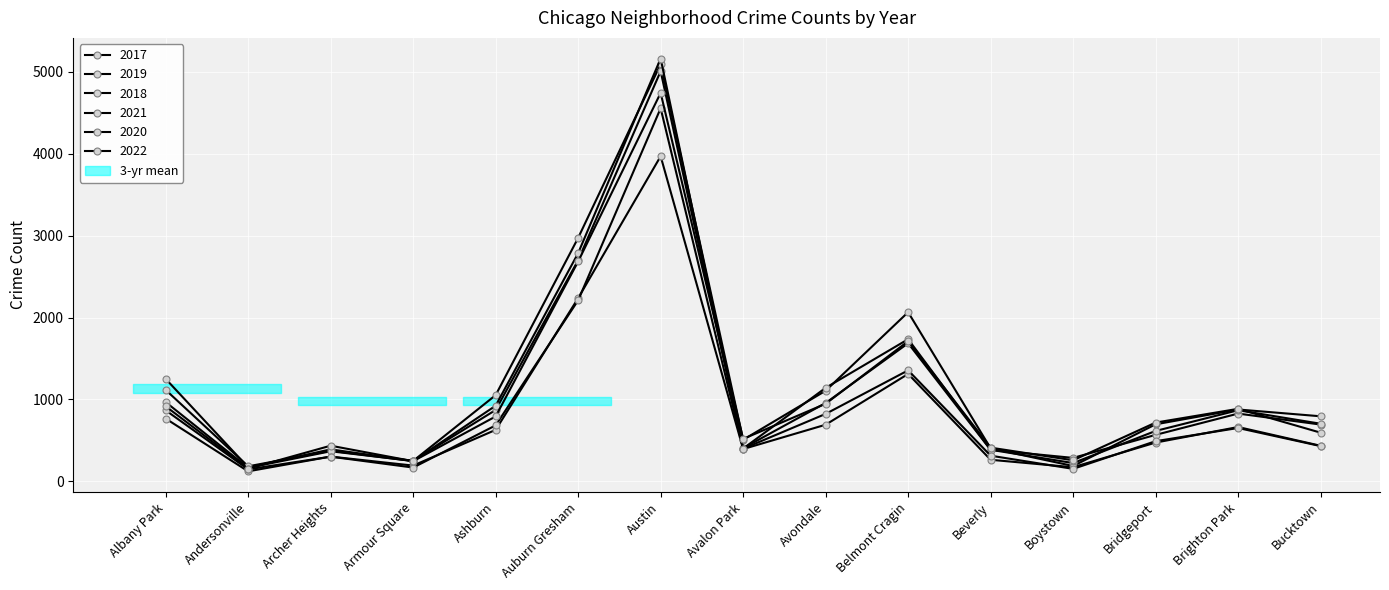

What is the sum of the 2021 values at Avalon Park and Bridgeport?

869